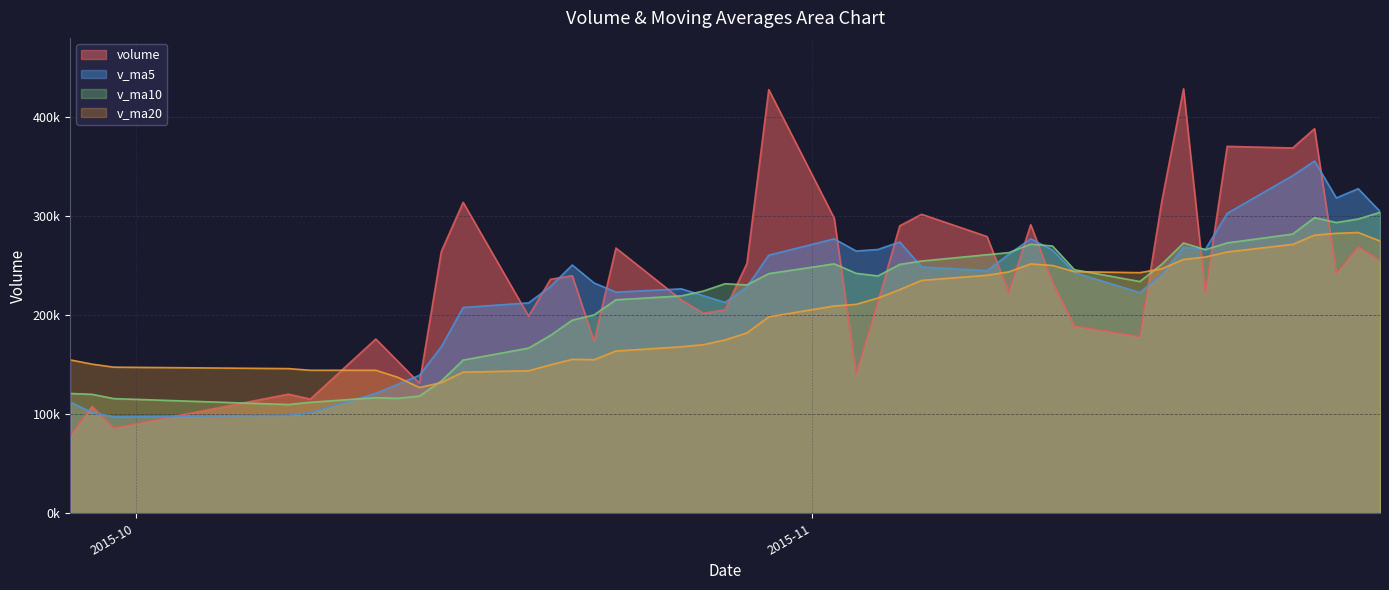

At how many categories does at least one series exceed 180836?

32